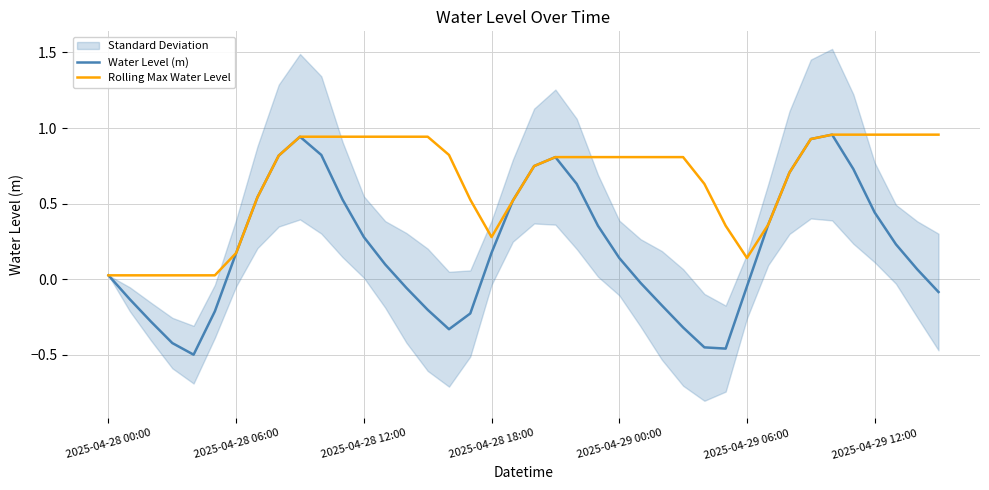

True or false: Water Level (m) and Rolling Max Water Level intersect in this chart.

False